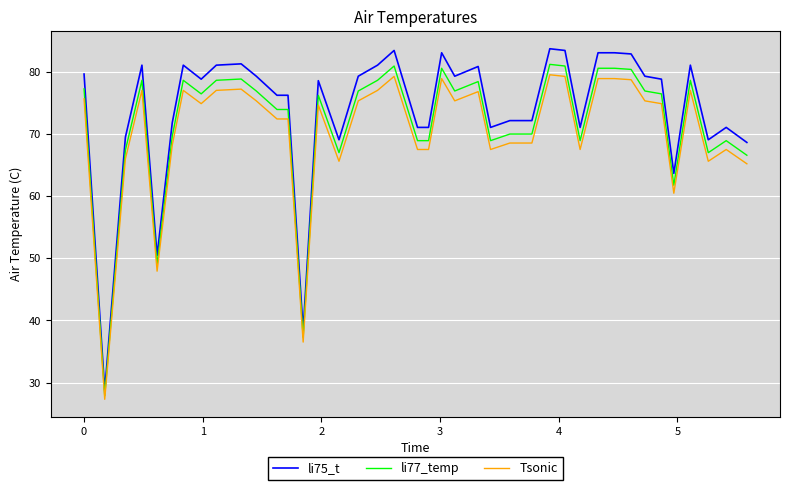

True or false: li75_t and Tsonic cross at least once.

False